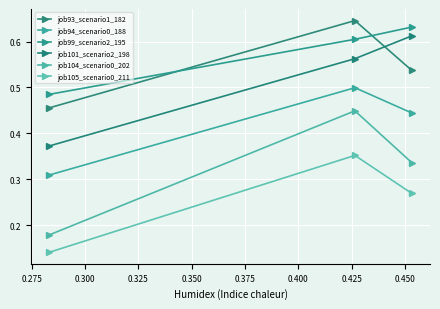

How many lines are shown in the chart?

6